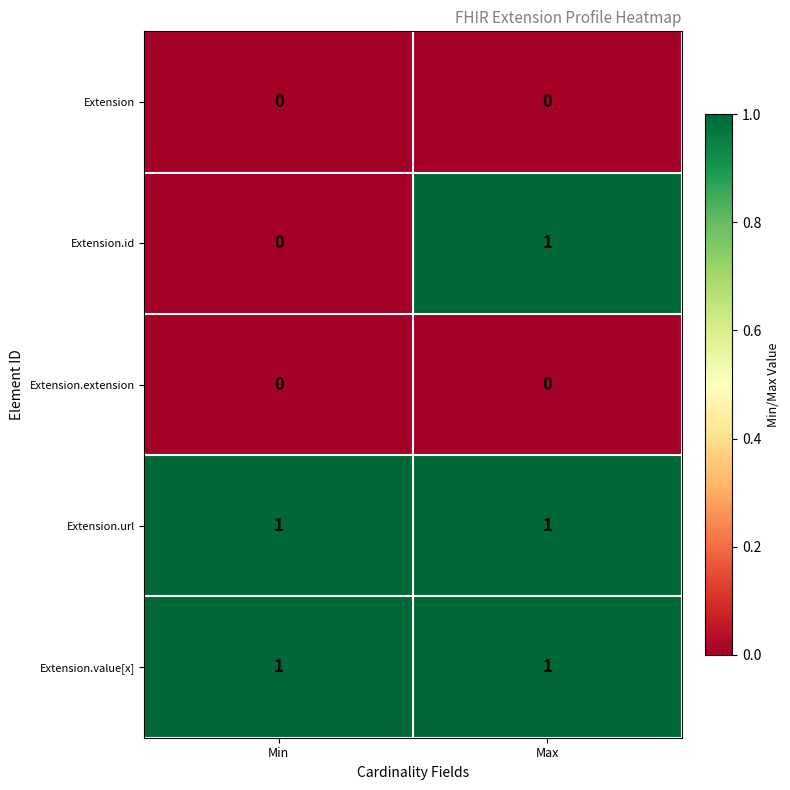

Reading left to right, list all the values displayed in this chart.

Extension: 0	0
Extension.id: 0	1
Extension.extension: 0	0
Extension.url: 1	1
Extension.value[x]: 1	1